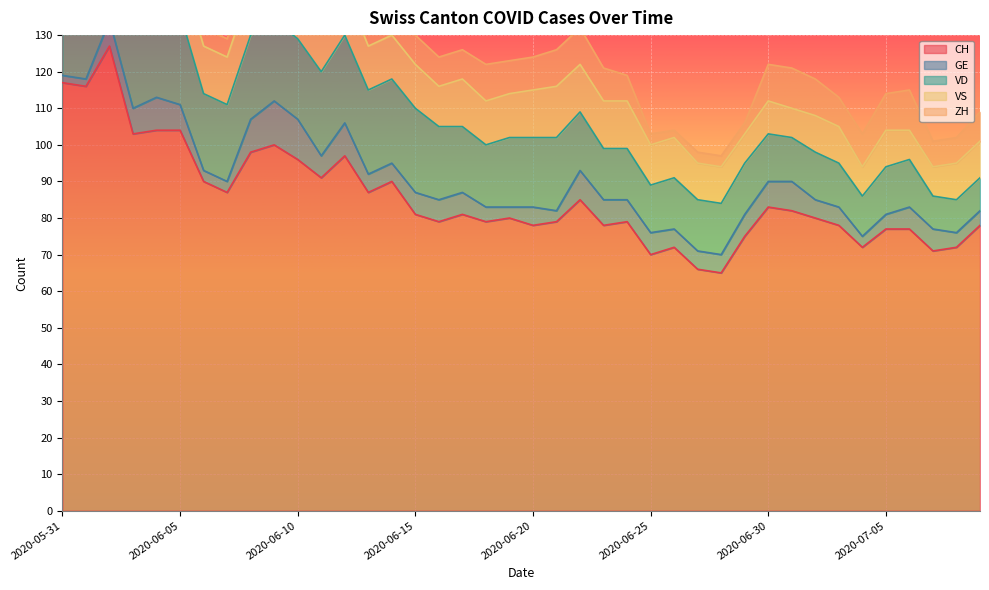

What is the average value of the GE series?

6